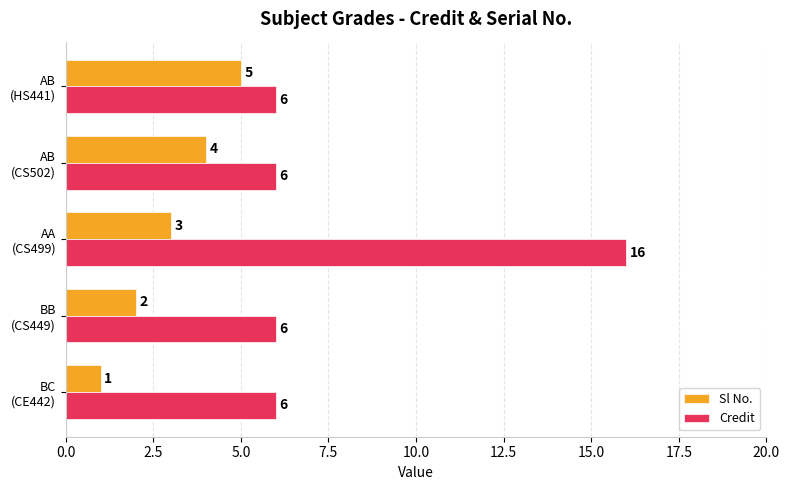

What is the sum of all Sl No. values?

15